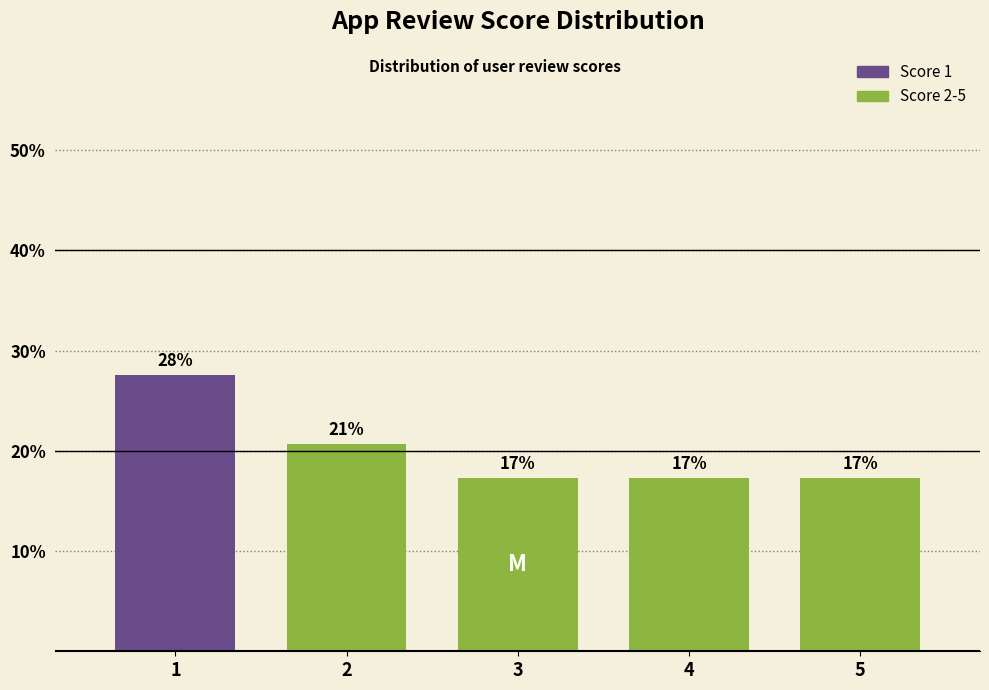

Does the chart contain any negative values?

No